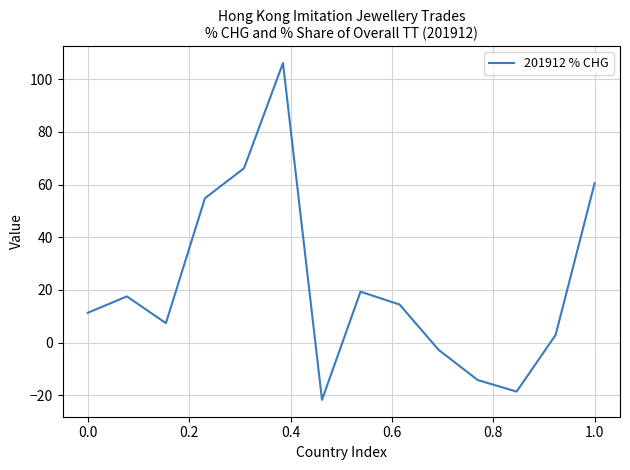

How many values are below zero?

4